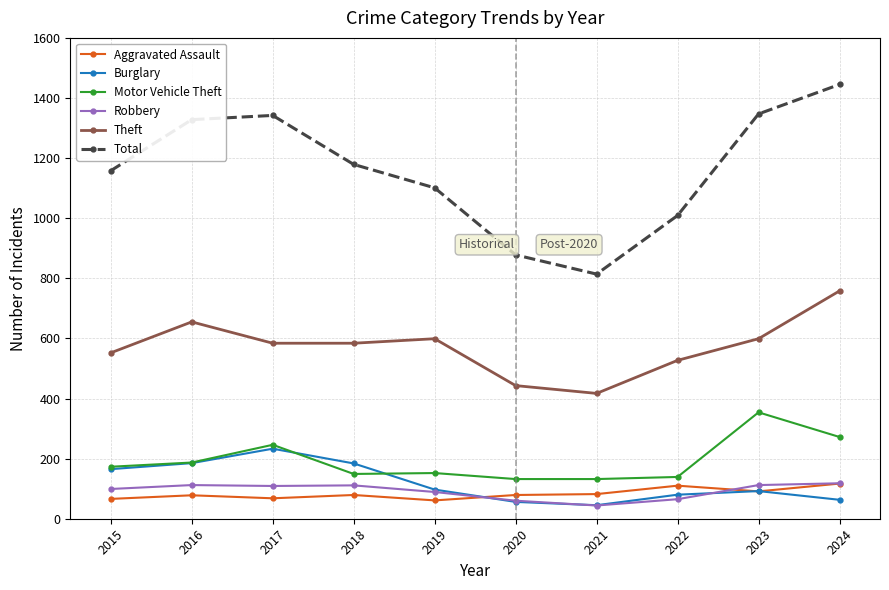

What is the sum of the Burglary values at 2019 and 2018?

281